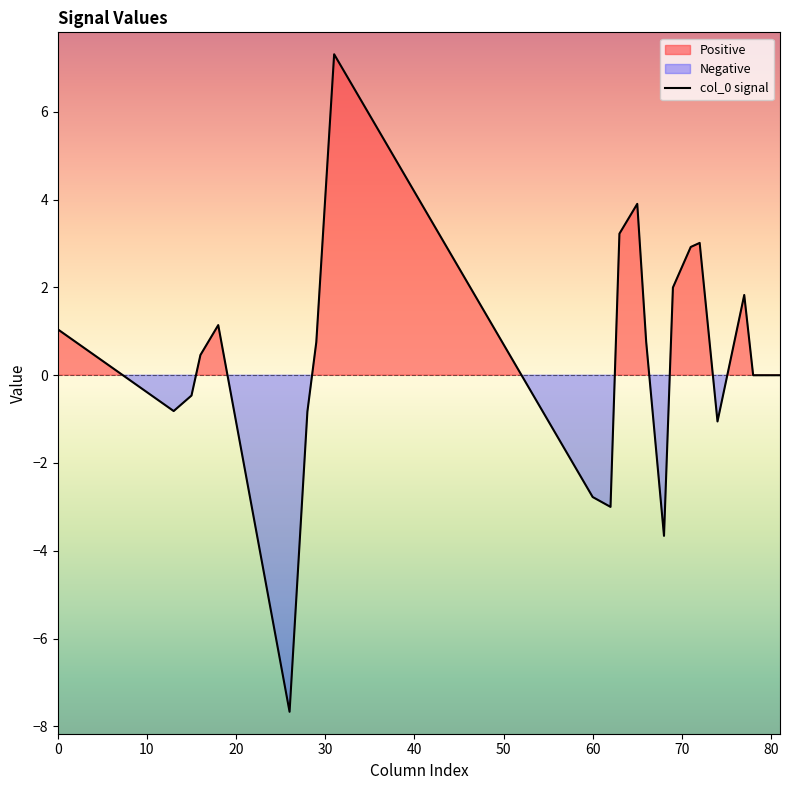

True or false: the data has more than 1 interior local peaks.

True